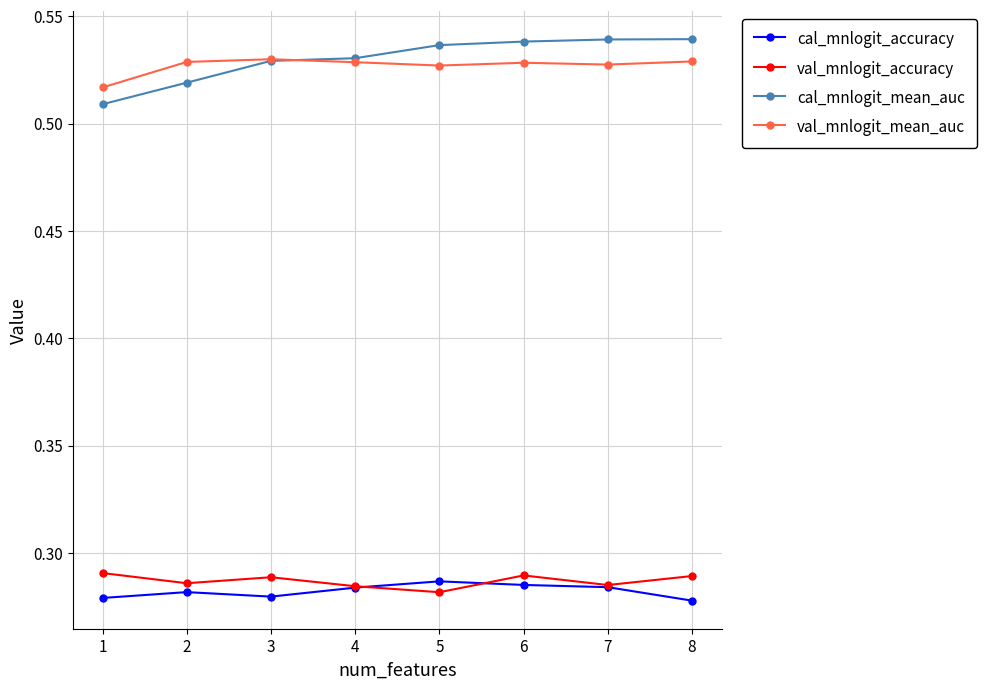

True or false: cal_mnlogit_mean_auc and val_mnlogit_accuracy cross at least once.

False